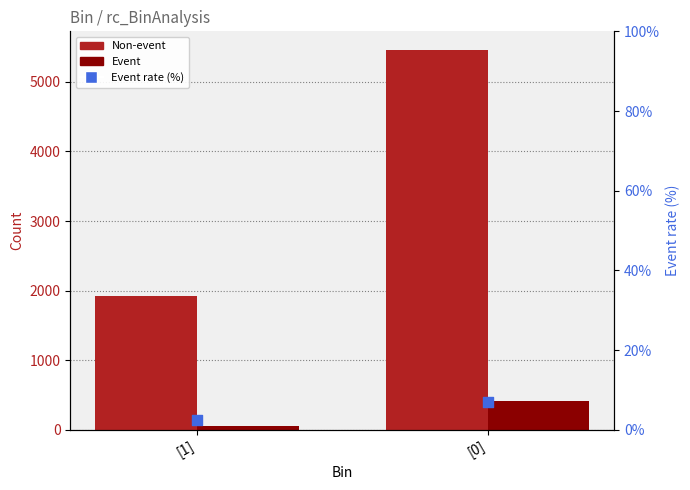

Which series reaches the minimum Y coordinate?

Event rate (%)